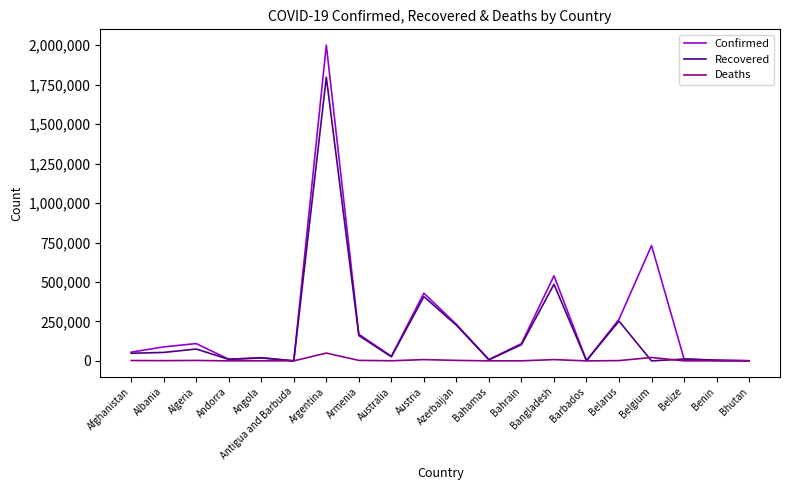

What is the spread (max minus min) of values at Belarus?

261731